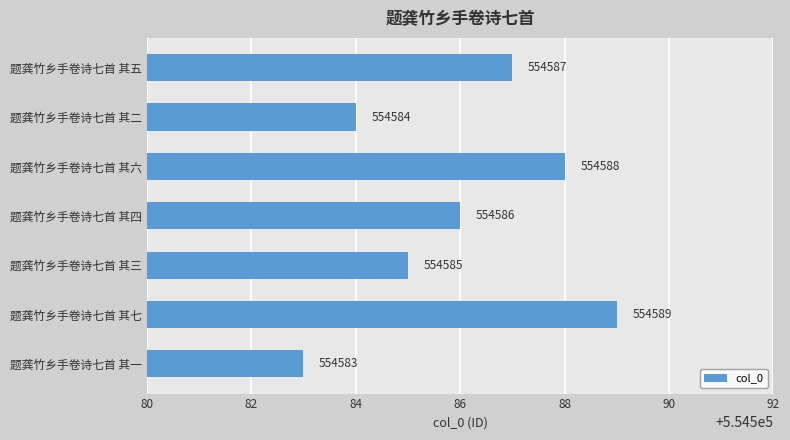

Are the bars grouped side by side (vs. stacked)?

No